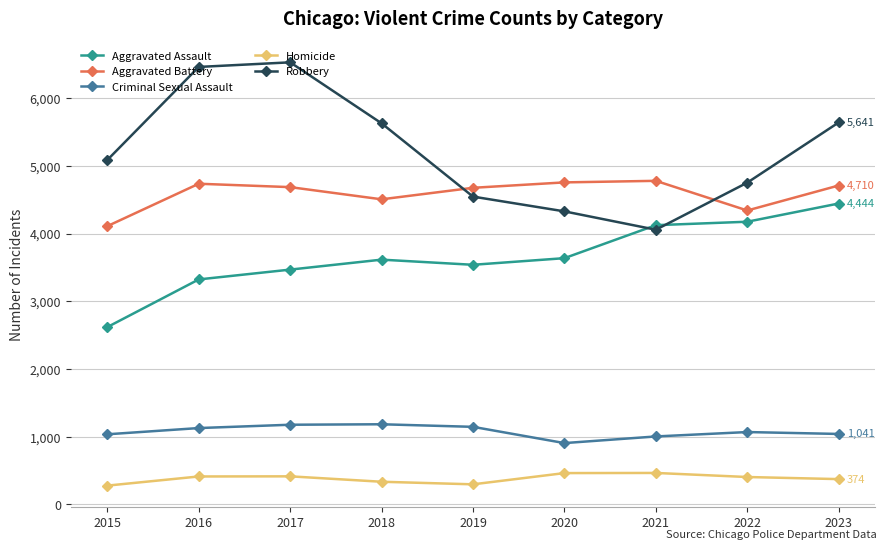

What is the difference between the second highest and minimum values in the Criminal Sexual Assault series?

271